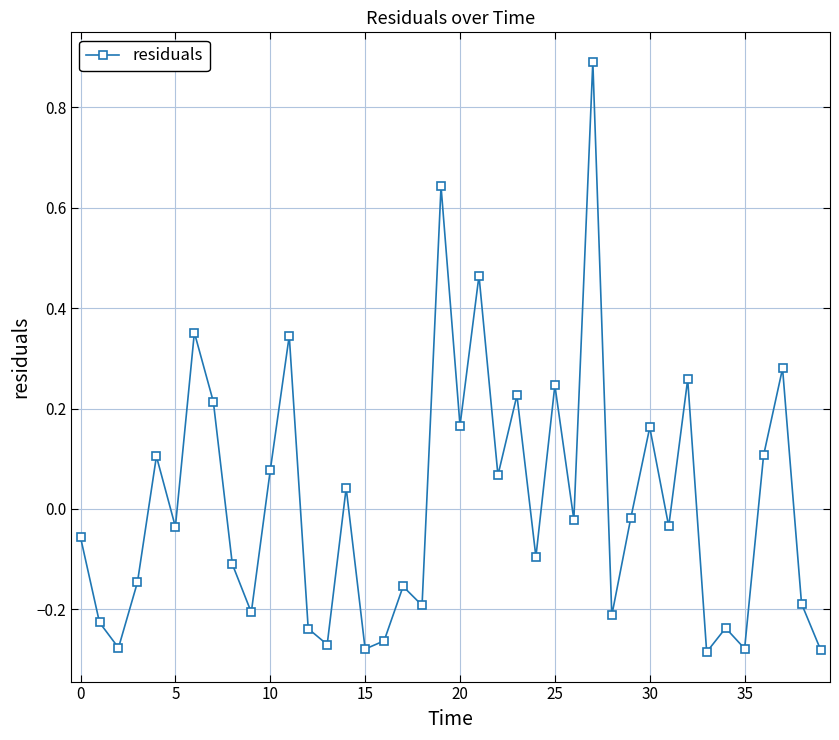

What is the difference between the maximum and minimum values?

1.2